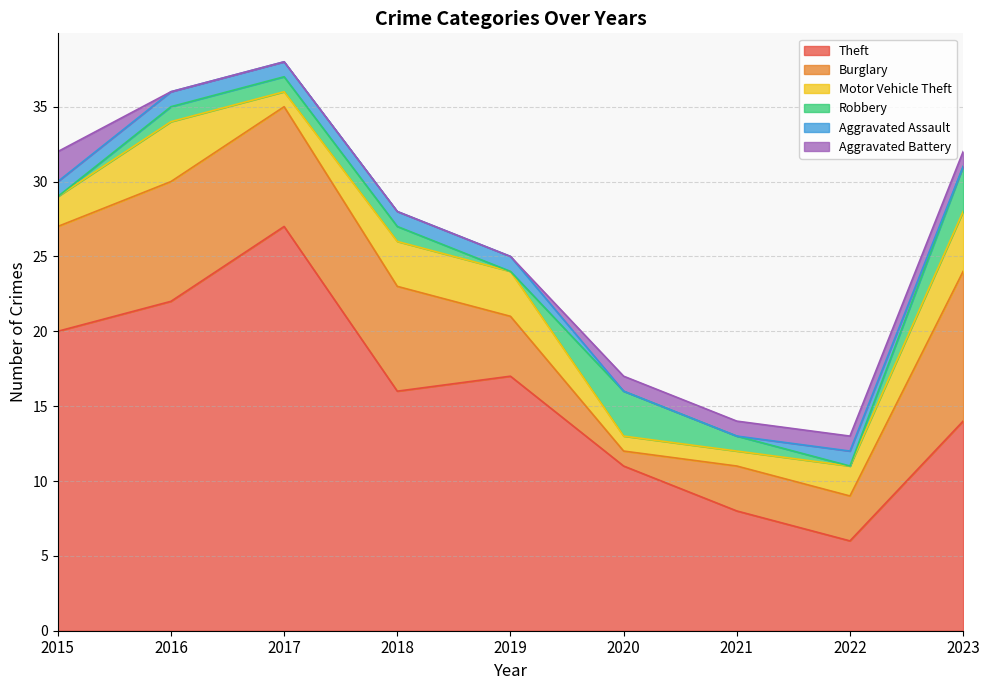

How many data points does each series have?

9